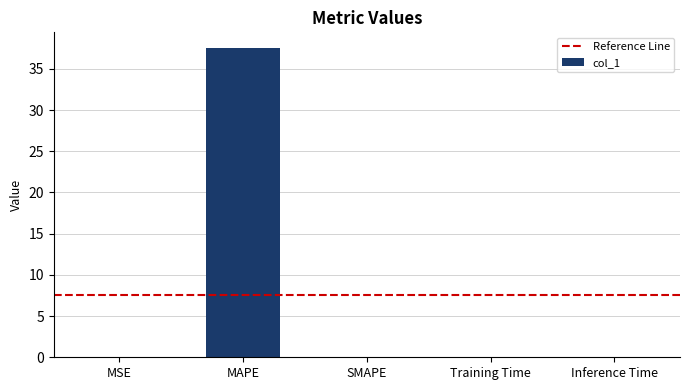

What is the sum of all values?

37.6